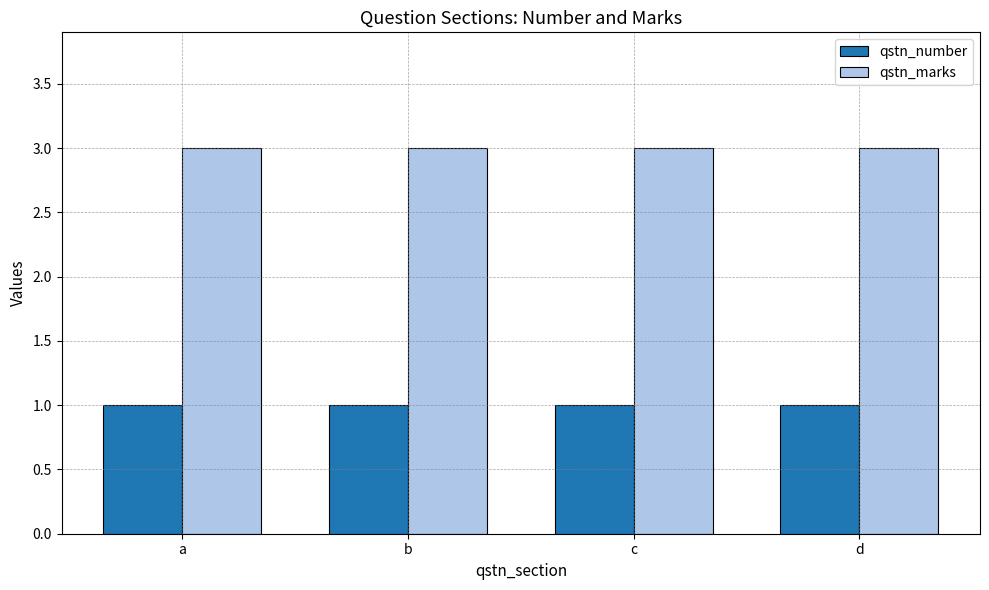

Reading left to right, what are all the values shown in this chart?

qstn_number: 1	1	1	1
qstn_marks: 3	3	3	3